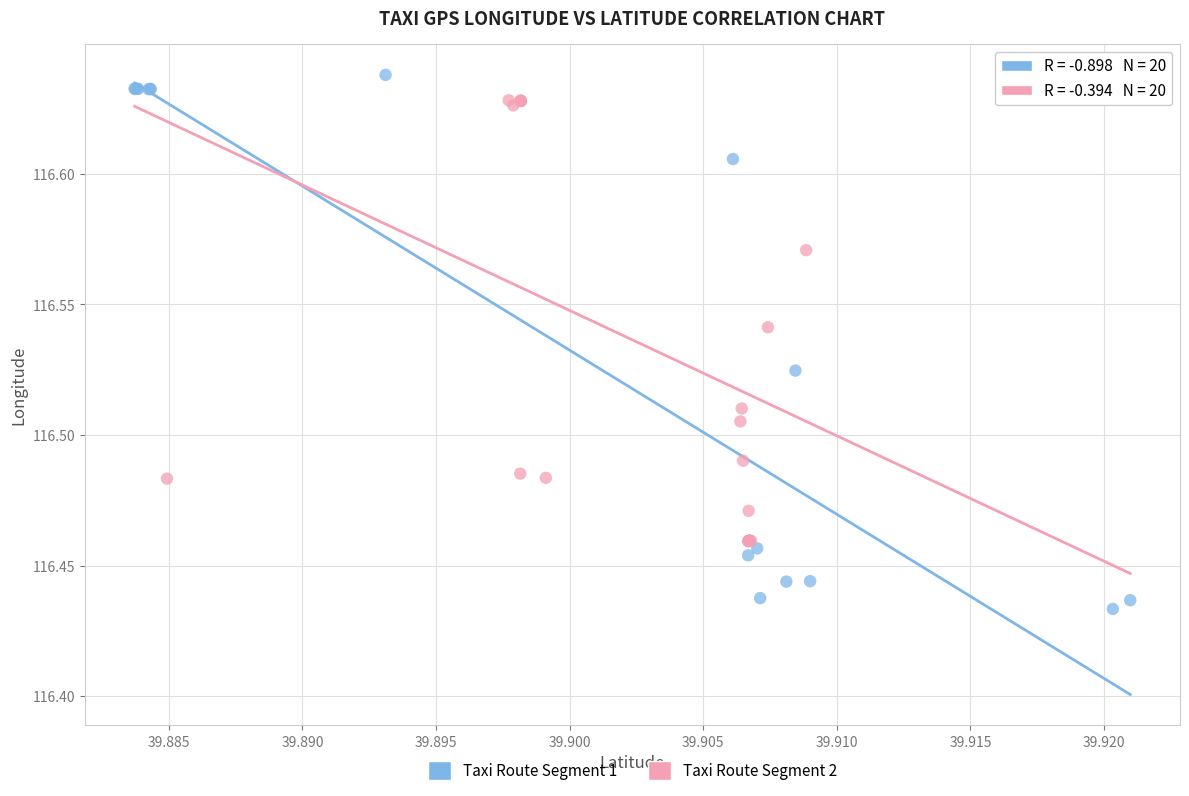

Which series has the largest Y range (max minus min)?

Taxi Route Segment 1